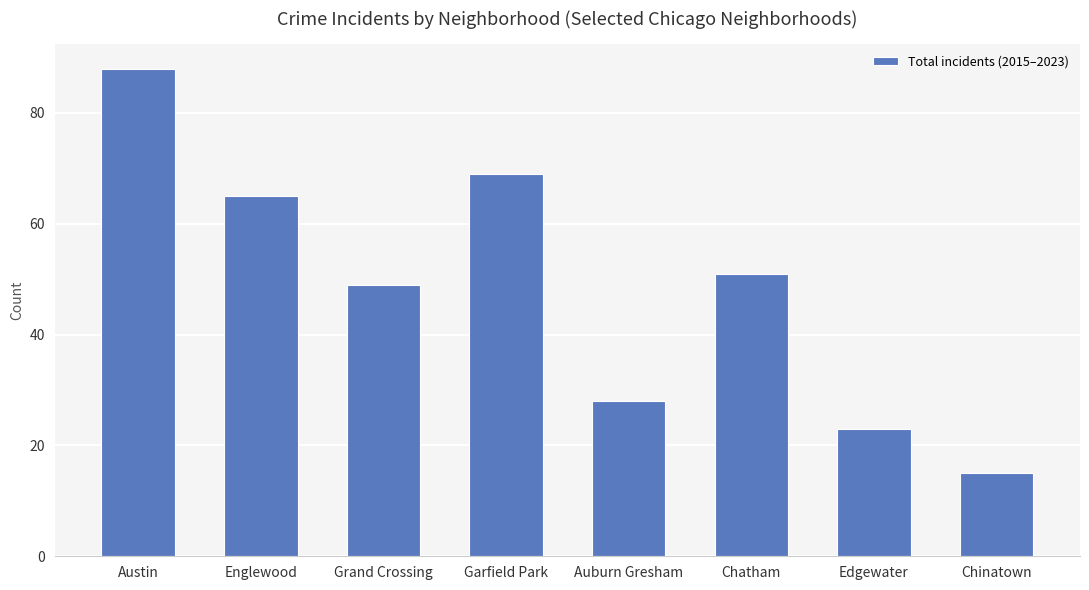

What is the sum of all values?

388